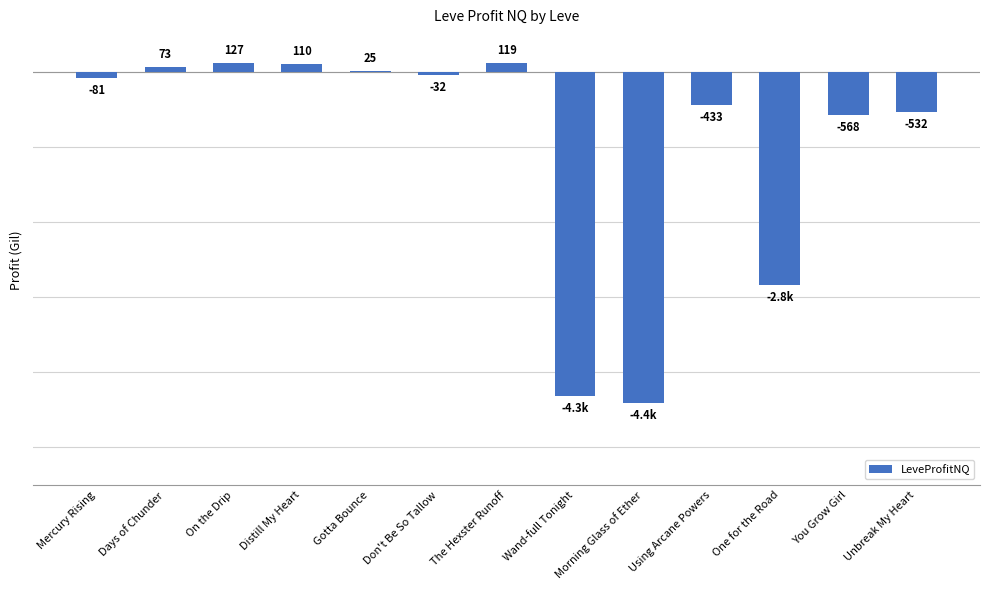

List the labels in order of value, smallest first.

Morning Glass of Ether, Wand-full Tonight, One for the Road, You Grow Girl, Unbreak My Heart, Using Arcane Powers, Mercury Rising, Don't Be So Tallow, Gotta Bounce, Days of Chunder, Distill My Heart, The Hexster Runoff, On the Drip